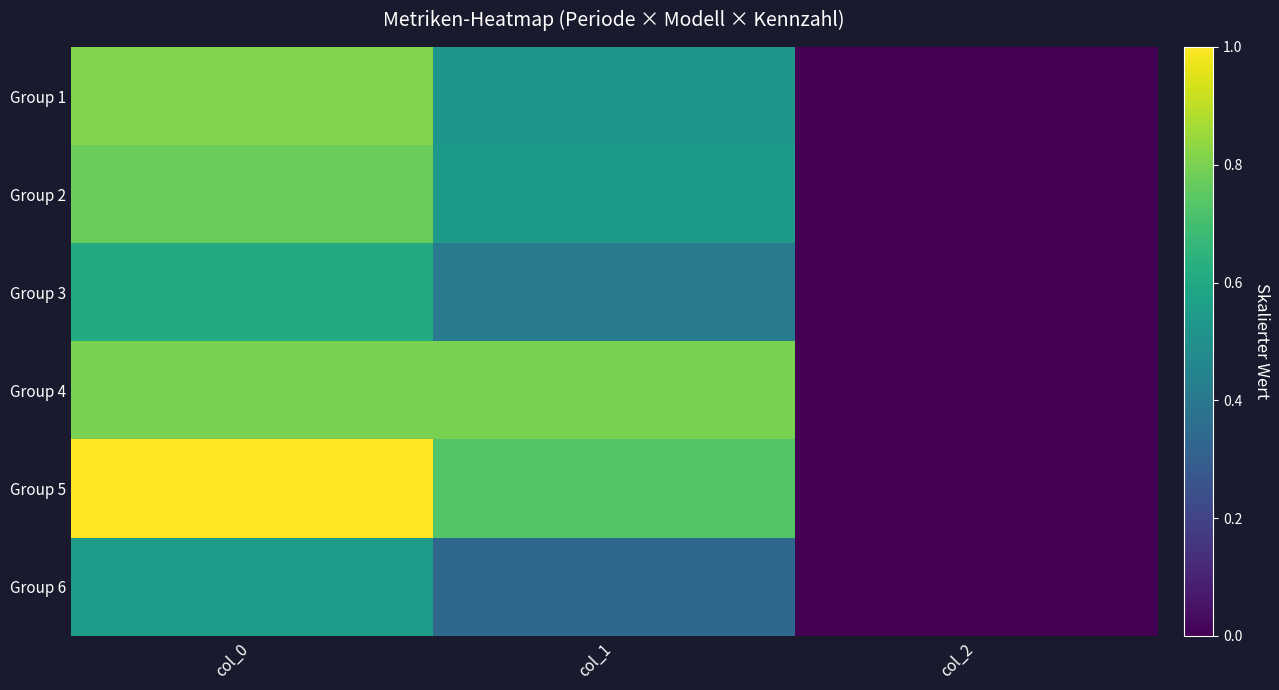

Which series has the widest spread of values?

Group 5